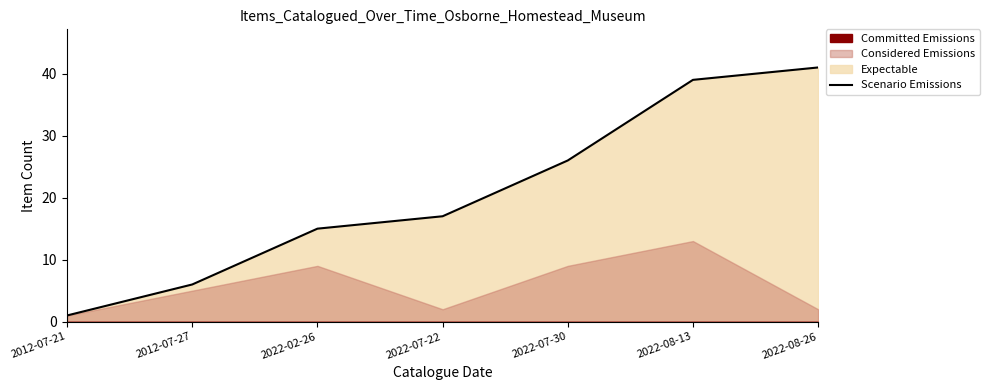

What is the smallest value displayed?

1